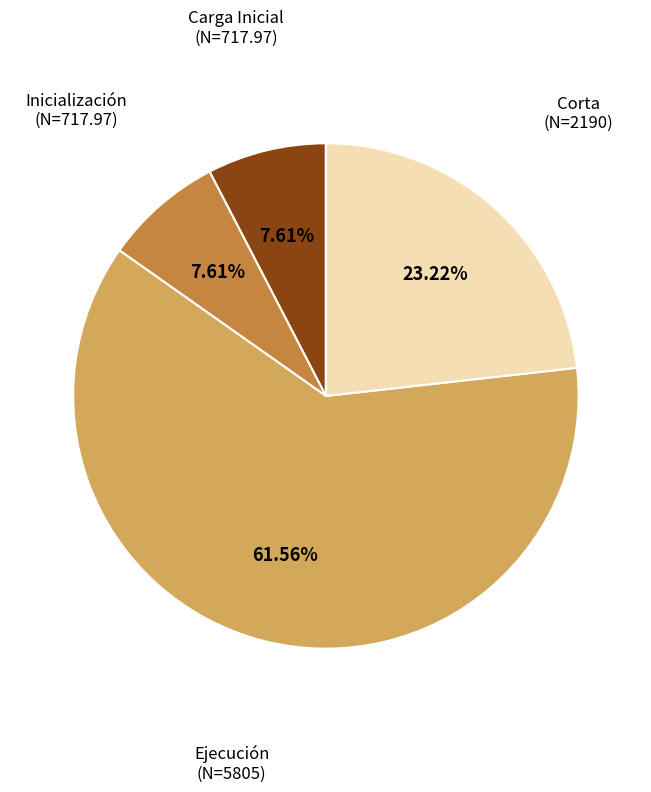

Does any single category account for the majority?

Yes